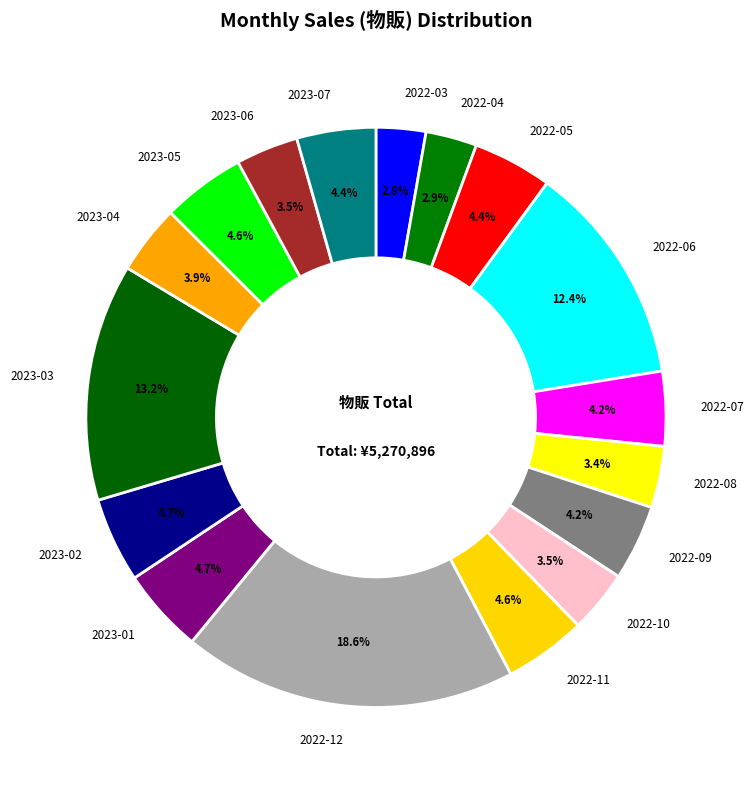

Do 2022-06 and 2023-07 together represent more than half of the pie?

No